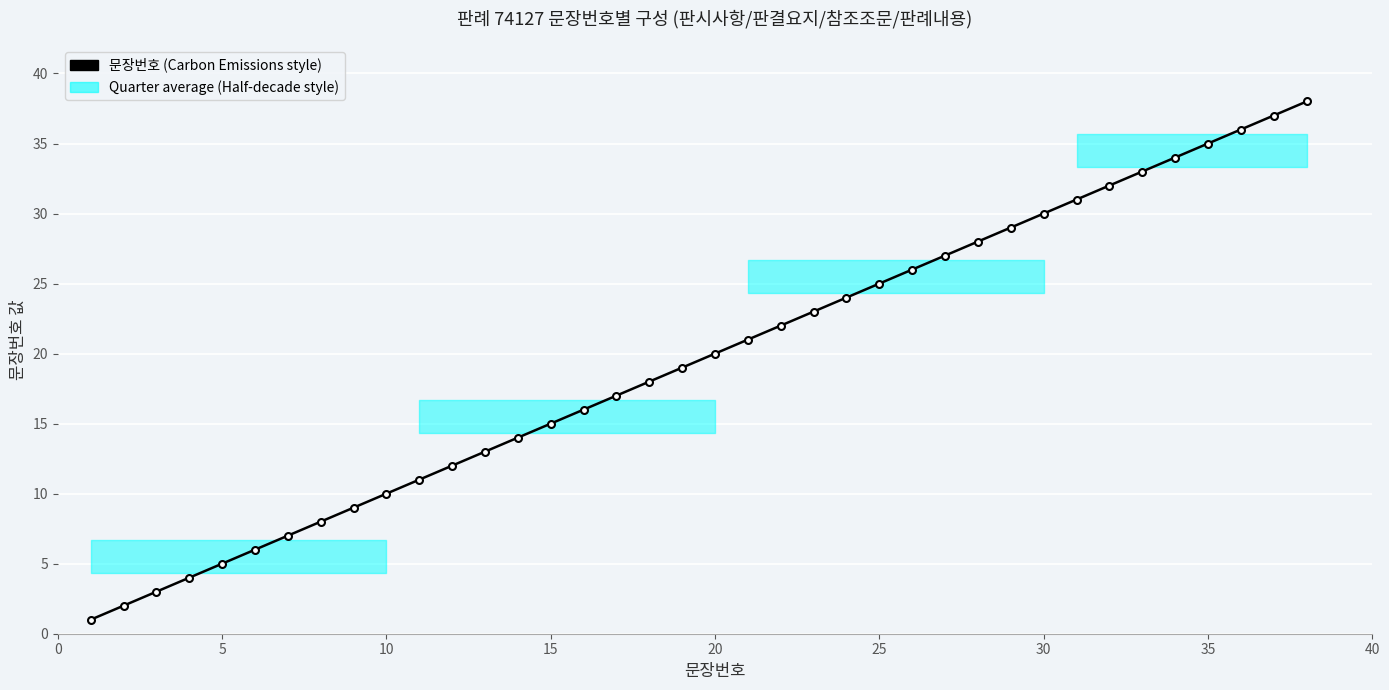

True or false: there are more than 0 points higher than both neighbors.

False